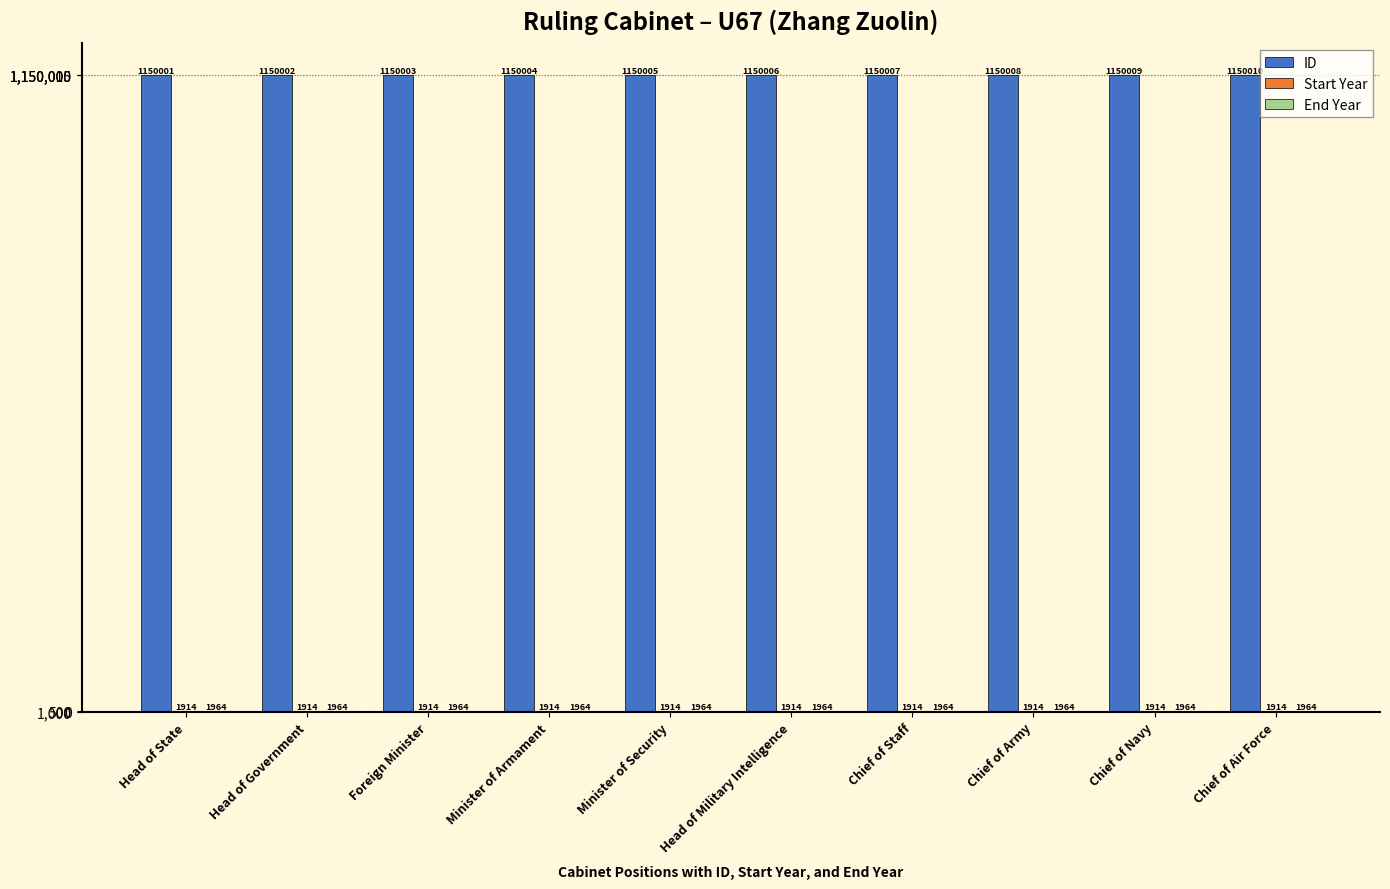

Is it true that ID equals 1150001 at Head of State?

True